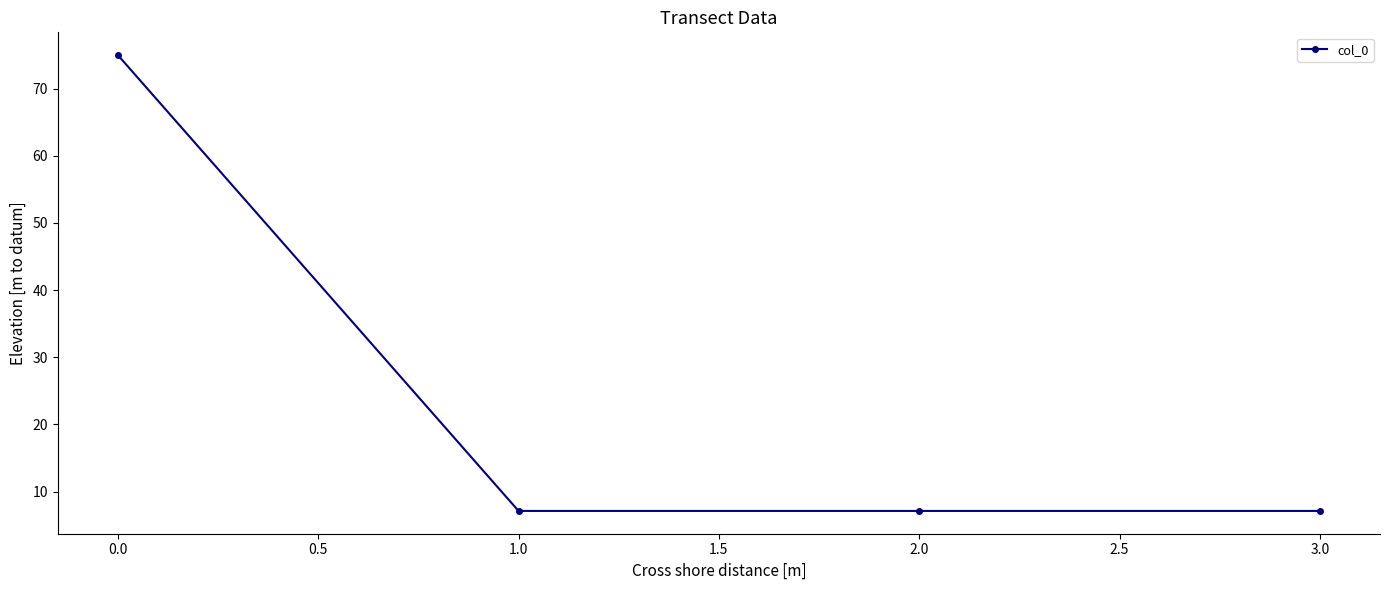

Is it true that the value at 1.0 is 7.1?

True